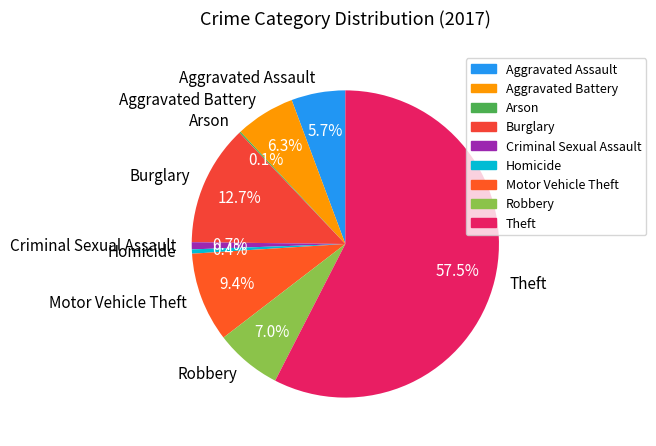

How much of the chart is everything except Aggravated Battery?

93.7%